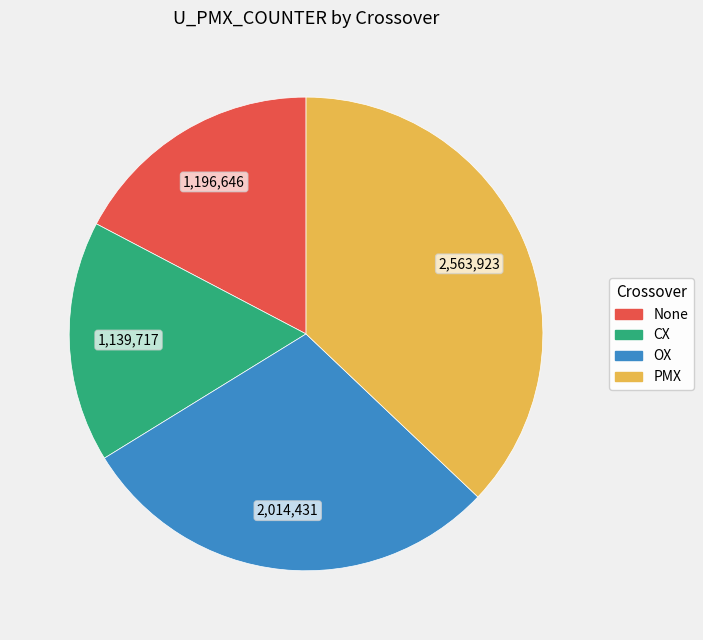

Is there any slice that represents more than half of the pie?

No